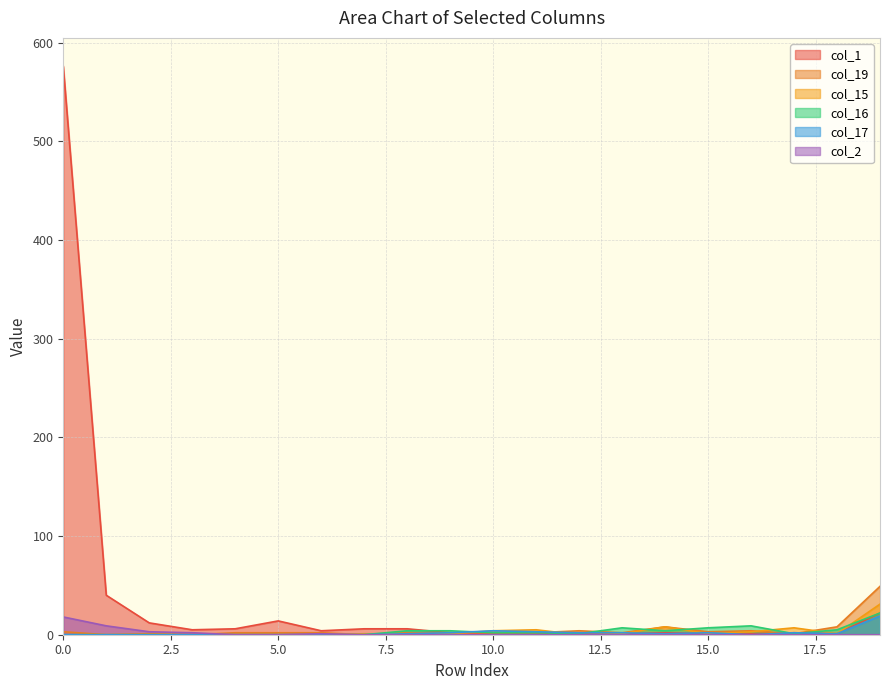

Reading left to right, what are all the values shown in this chart?

col_1: 576	40	12	5	6	14	4	6	6	2	1	1	1	1	2	1	1	2	1	22
col_15: 0	0	0	0	0	0	0	1	1	1	4	5	0	1	8	1	3	7	1	31
col_16: 0	0	0	0	0	0	0	0	4	4	2	2	1	7	4	7	9	1	5	22
col_19: 3	0	1	0	2	2	2	0	2	2	2	2	4	2	8	3	4	1	8	49
col_2: 18	9	3	2	0	0	1	0	0	0	0	0	0	0	0	0	0	0	0	0
col_17: 0	0	0	0	0	0	0	0	1	2	4	3	2	2	1	2	0	2	1	19